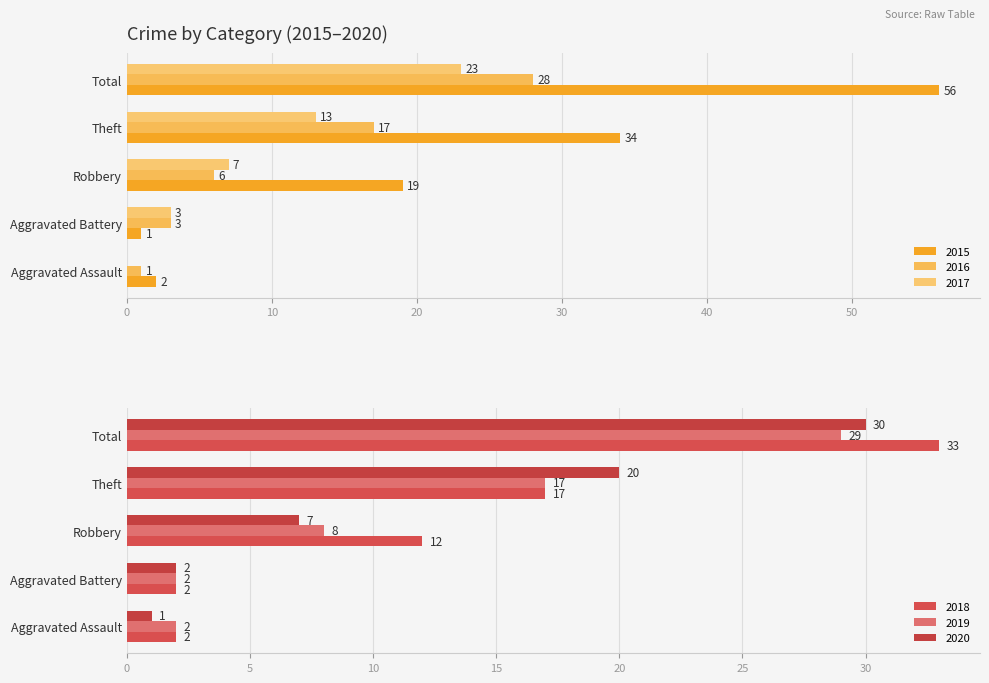

How many values in the 2015 series exceed 19?

2